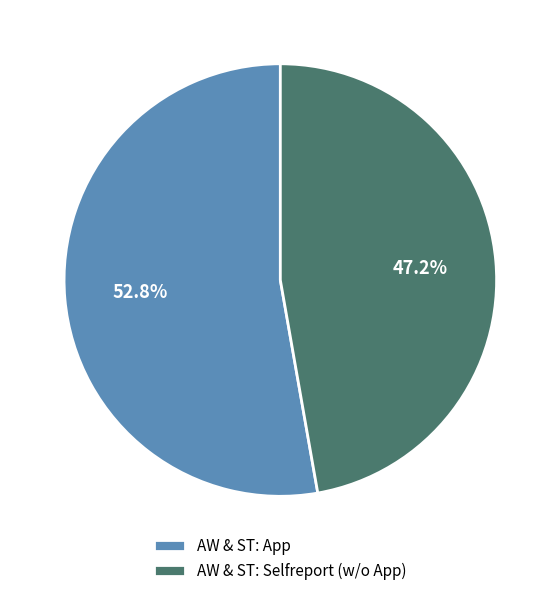

To the nearest percent, what is the combined percentage of AW & ST: App and AW & ST: Selfreport (w/o App)?

100%